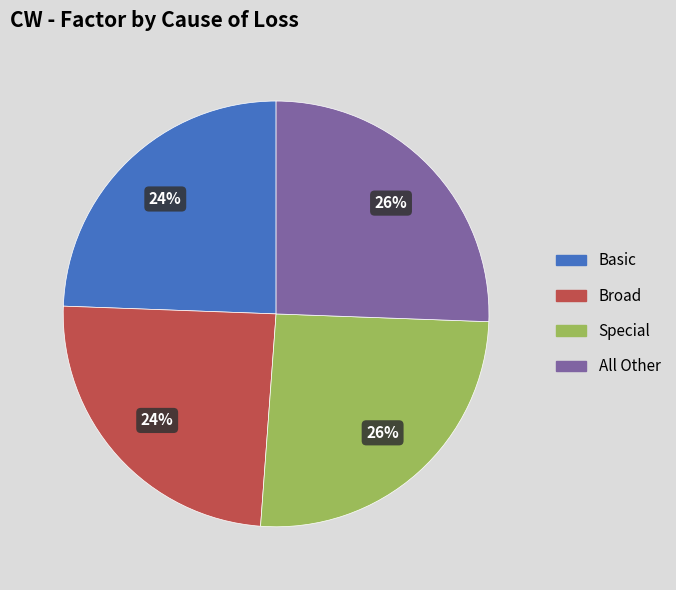

What percentage is the Special slice, to the nearest percent?

26%